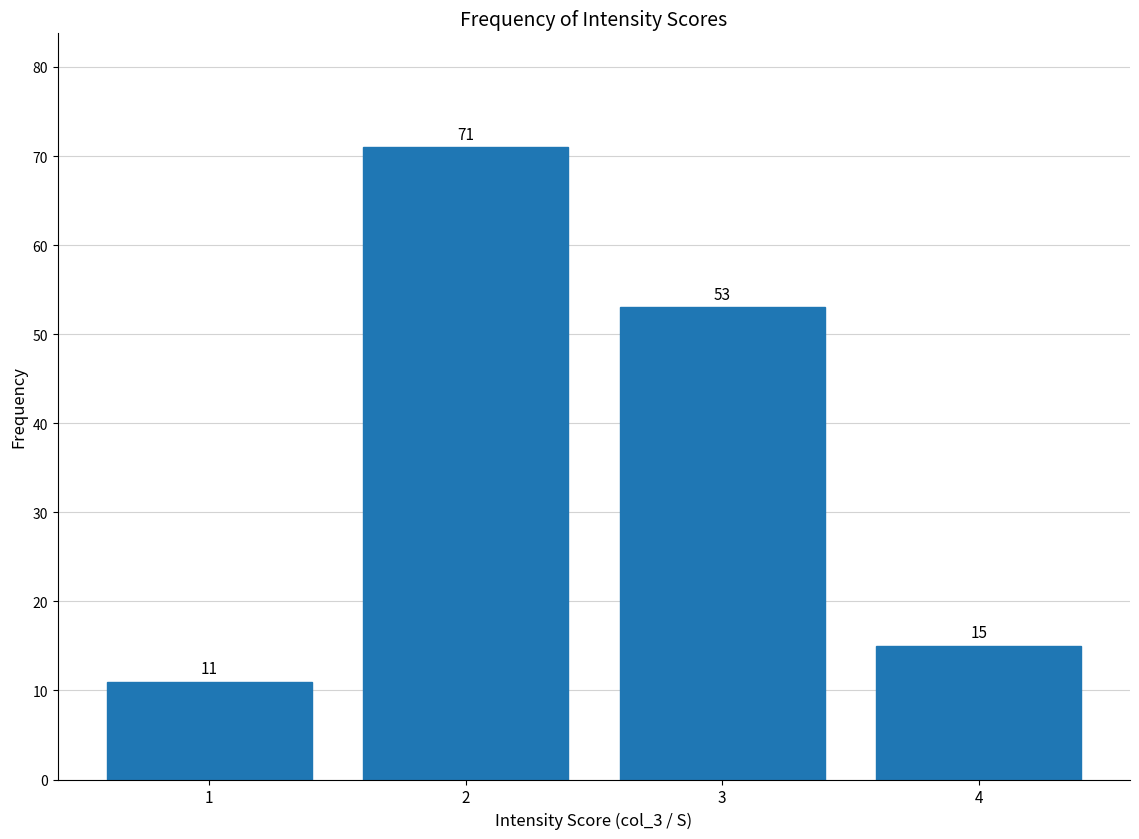

Reading right to left, extract all data points from this chart.

4=15	3=53	2=71	1=11